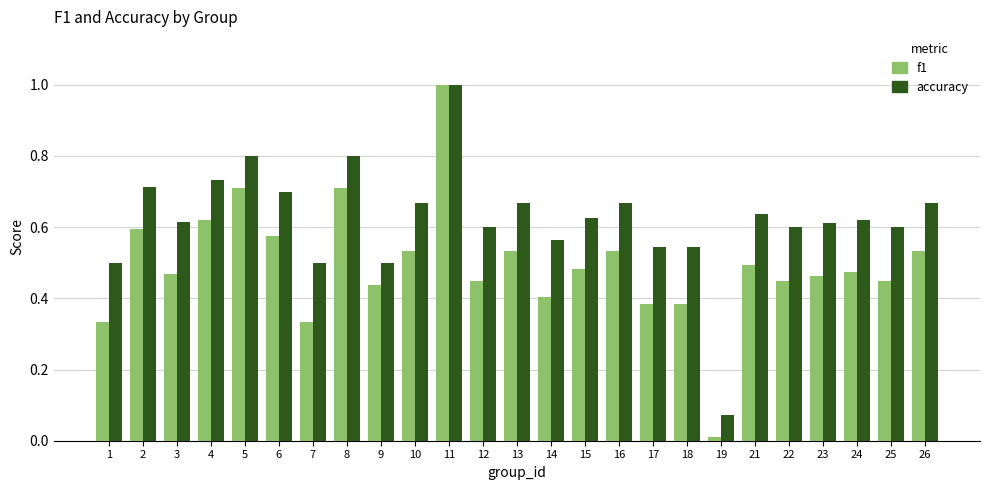

What is the highest value of the f1 series?

1.0